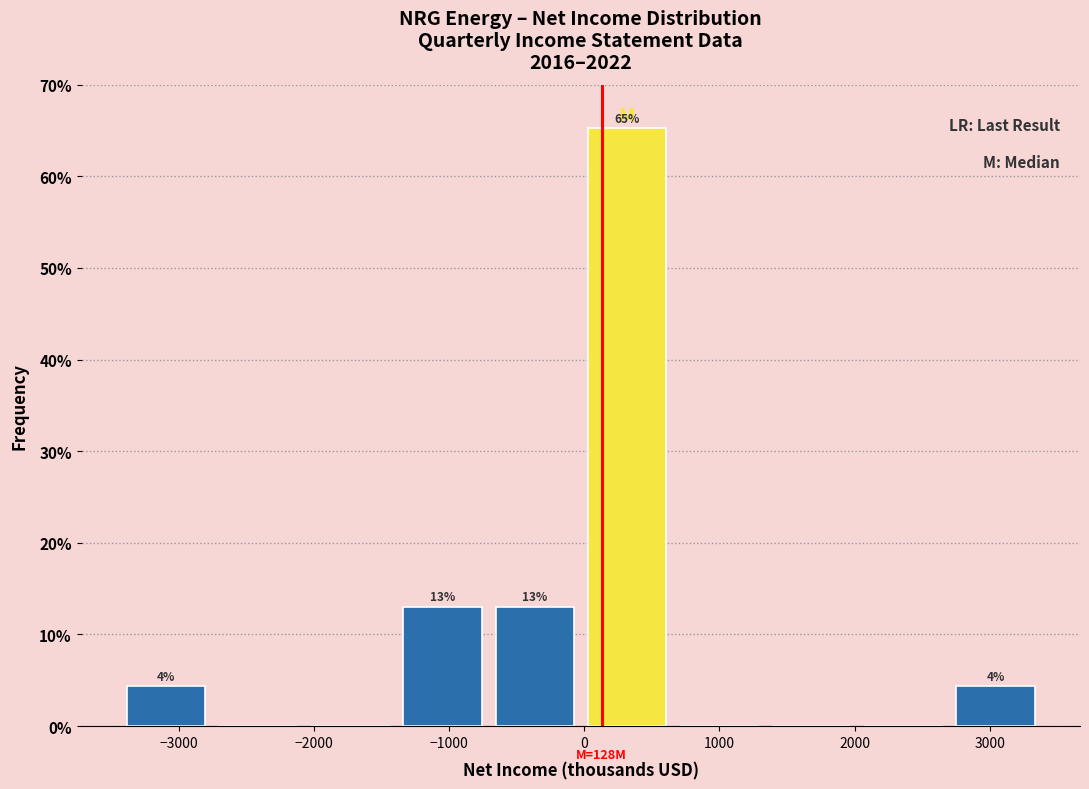

Over which range of the x-axis is the bar tallest?

0 to 700